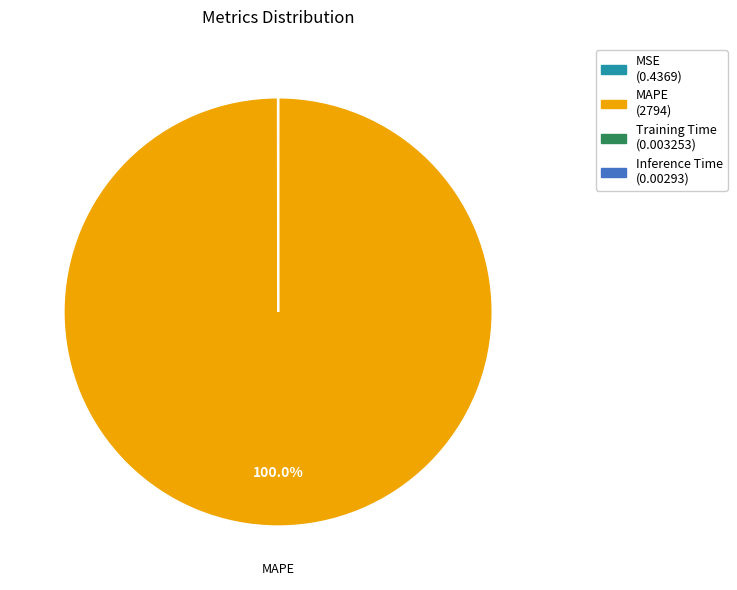

Is there any slice that represents more than half of the pie?

Yes